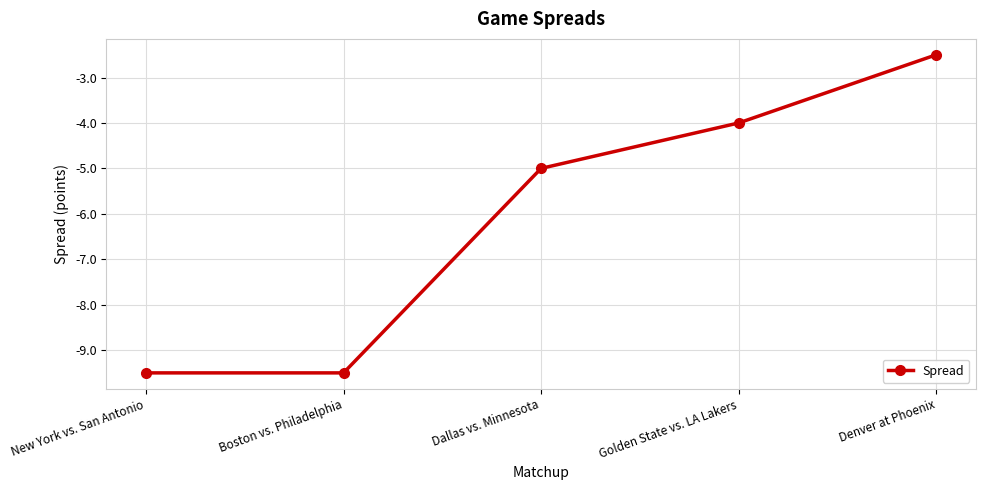

What is the minimum value shown in the chart?

-9.5